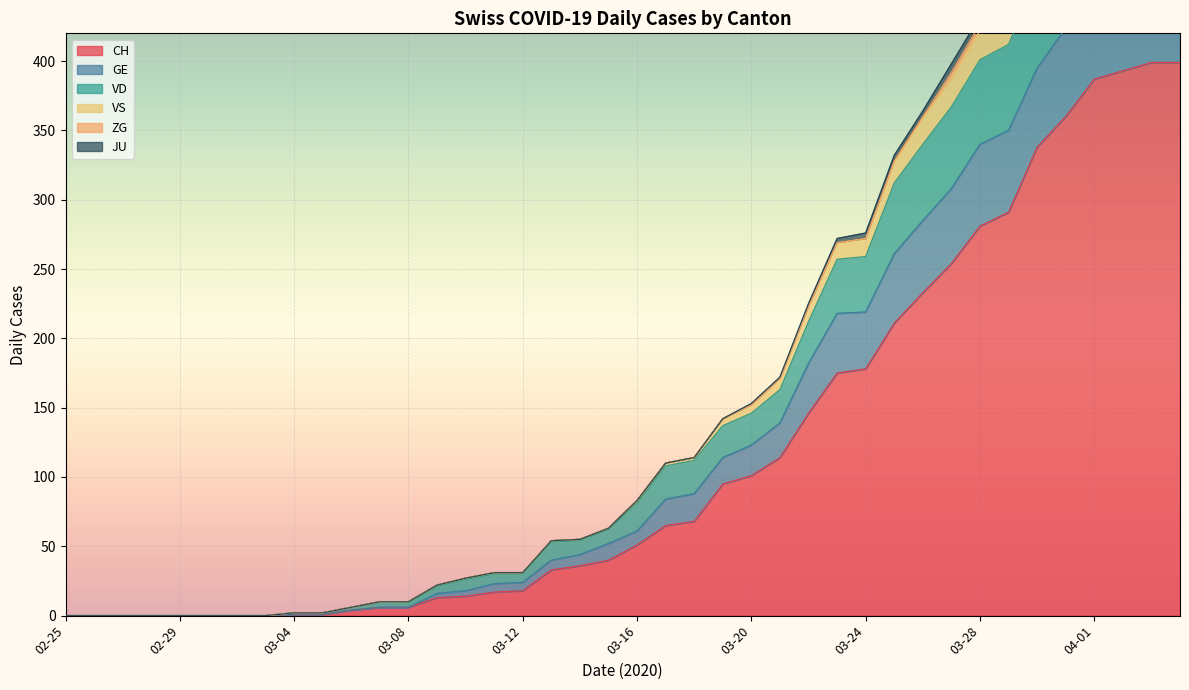

The value of GE at 2020-03-17 is 51. True or false?

False